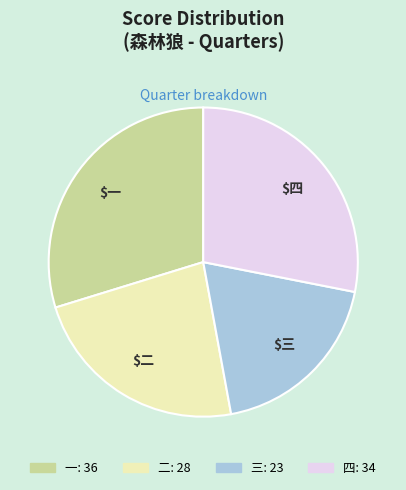

Is there any slice that represents more than half of the pie?

No